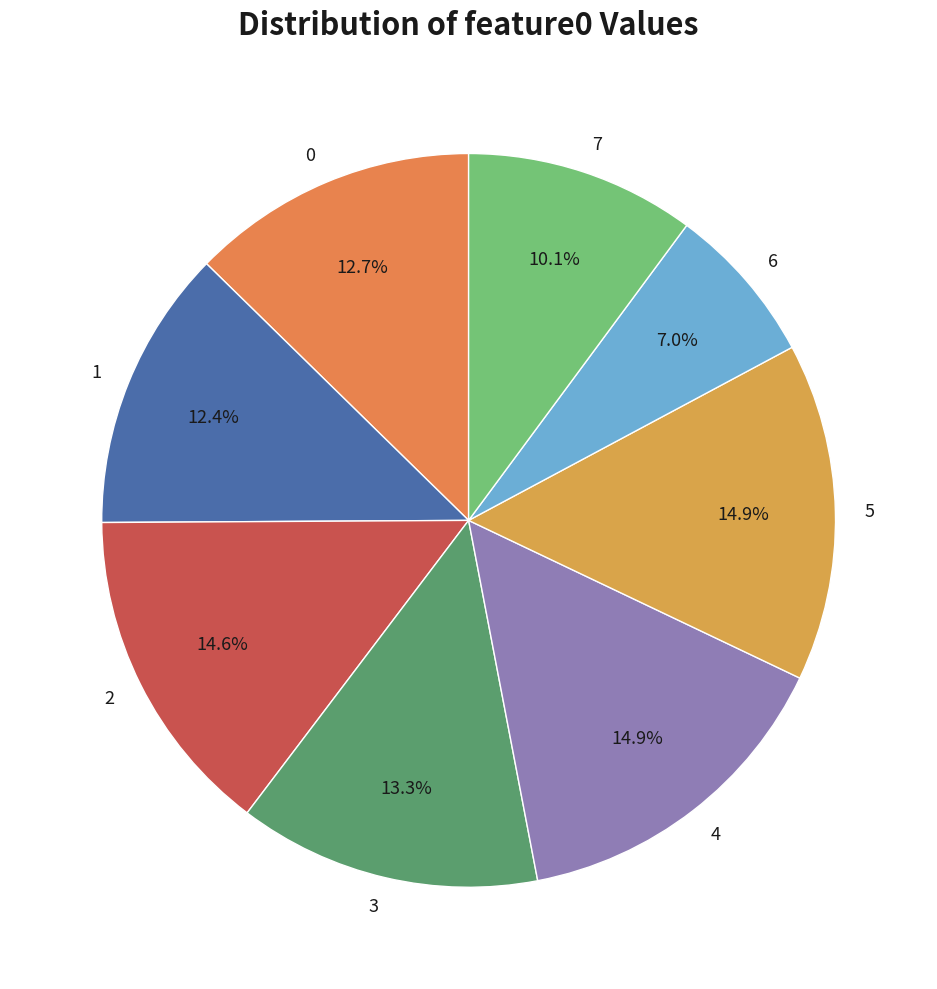

What is the ratio of the value at 4 to the value at 5?

1.0